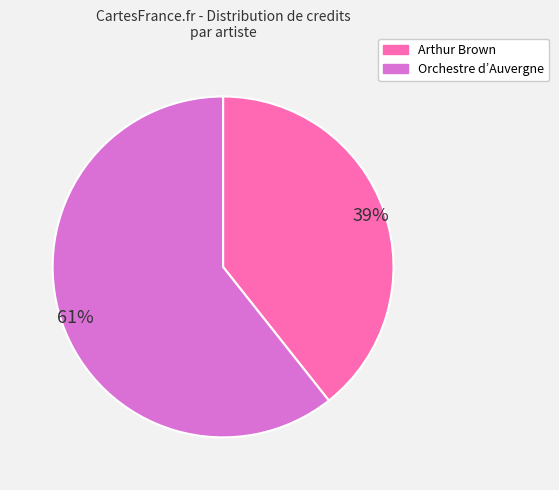

Does any single category account for the majority?

Yes